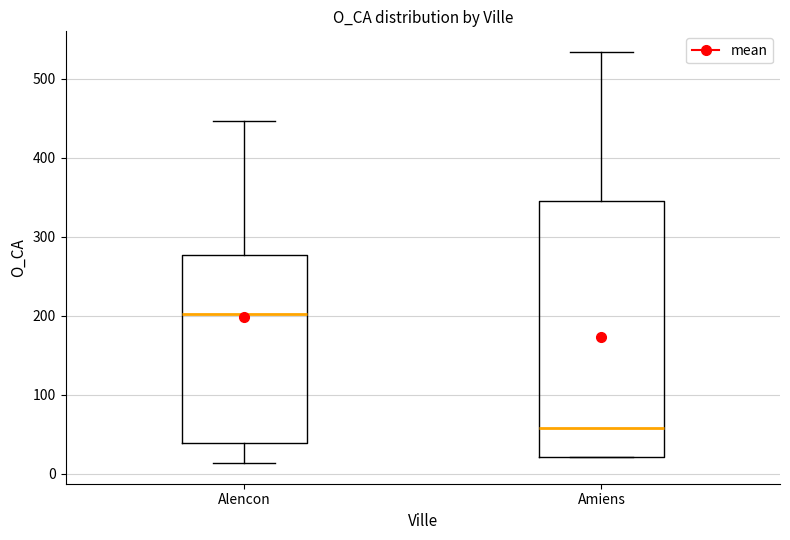

Reading left to right, transcribe this box plot: for each box, give where its median line is, the range the box spans, and where its two whiskers end, as read against the y-axis. The values are not printed on the chart, so give them approximately, as read against the axis.

Alencon: median 200, box 40 to 280, whiskers 10 to 450
Amiens: median 60, box 20 to 350, whiskers 20 to 530